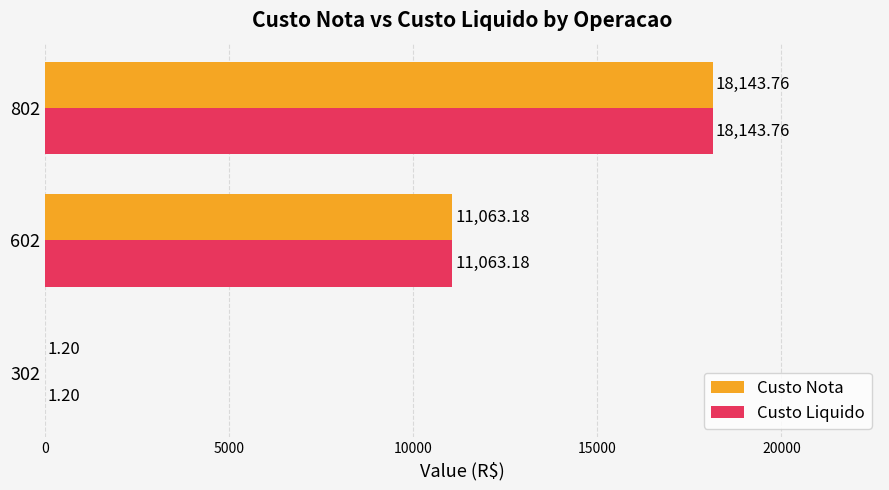

At which category is the sum across all series the highest?

802